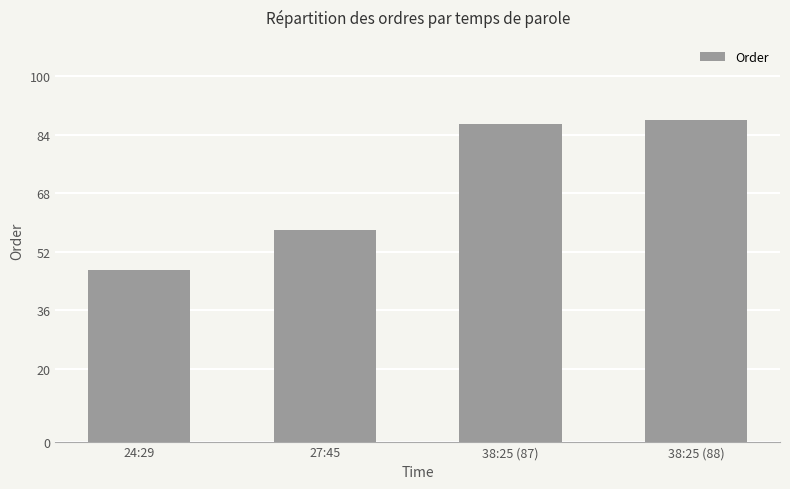

Between 27:45 and 24:29, which is larger?

27:45